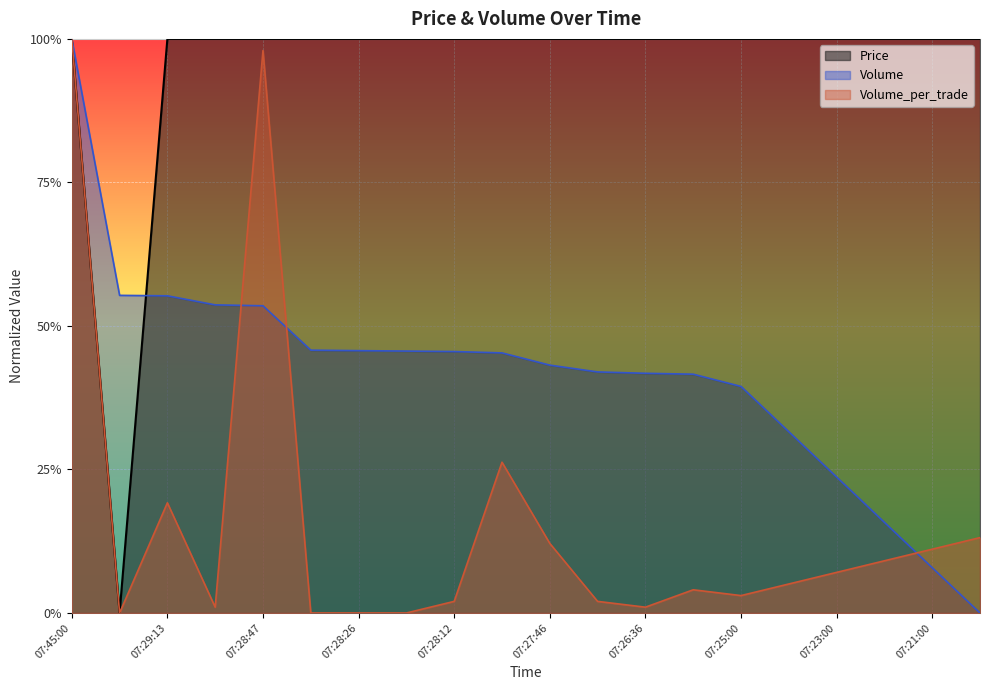

Reading left to right, transcribe all the data shown in this chart.

Price: 07:45:00=1.0	07:29:54=0.0	07:29:13=1.0	07:28:58=1.0	07:28:47=1.0	07:28:27=1.0	07:28:26=1.0	07:28:20=1.0	07:28:12=1.0	07:27:55=1.0	07:27:46=1.0	07:27:42=1.0	07:26:36=1.0	07:26:35=1.0	07:25:00=1.0	07:24:00=1.0	07:23:00=1.0	07:22:00=1.0	07:21:00=1.0	07:20:00=1.0
Volume: 07:45:00=1.0	07:29:54=0.6	07:29:13=0.6	07:28:58=0.5	07:28:47=0.5	07:28:27=0.5	07:28:26=0.5	07:28:20=0.5	07:28:12=0.5	07:27:55=0.5	07:27:46=0.4	07:27:42=0.4	07:26:36=0.4	07:26:35=0.4	07:25:00=0.4	07:24:00=0.3	07:23:00=0.2	07:22:00=0.2	07:21:00=0.1	07:20:00=0.0
Volume_per_trade: 07:45:00=1.0	07:29:54=0.0	07:29:13=0.2	07:28:58=0.0	07:28:47=1.0	07:28:27=0.0	07:28:26=0.0	07:28:20=0.0	07:28:12=0.0	07:27:55=0.3	07:27:46=0.1	07:27:42=0.0	07:26:36=0.0	07:26:35=0.0	07:25:00=0.0	07:24:00=0.1	07:23:00=0.1	07:22:00=0.1	07:21:00=0.1	07:20:00=0.1